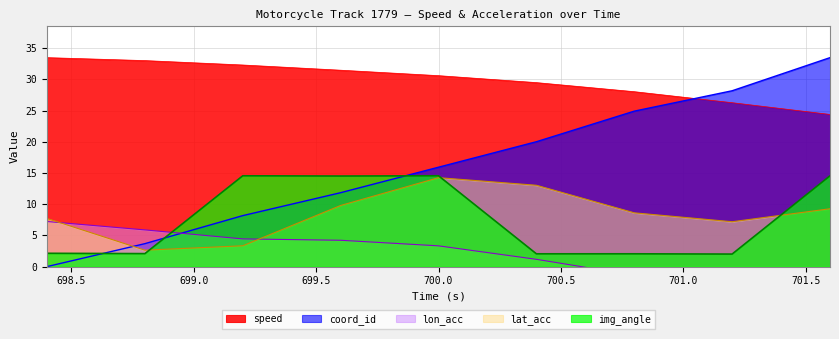

How many values in the speed series are below 30?

4